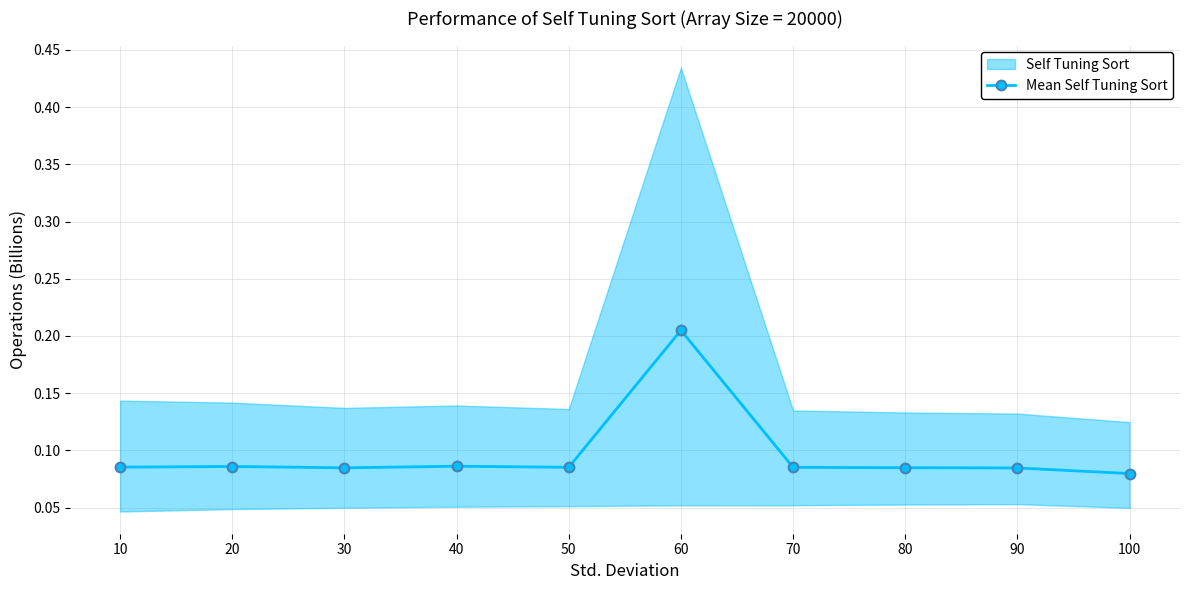

What is the value of the 5th point from the left?

0.1